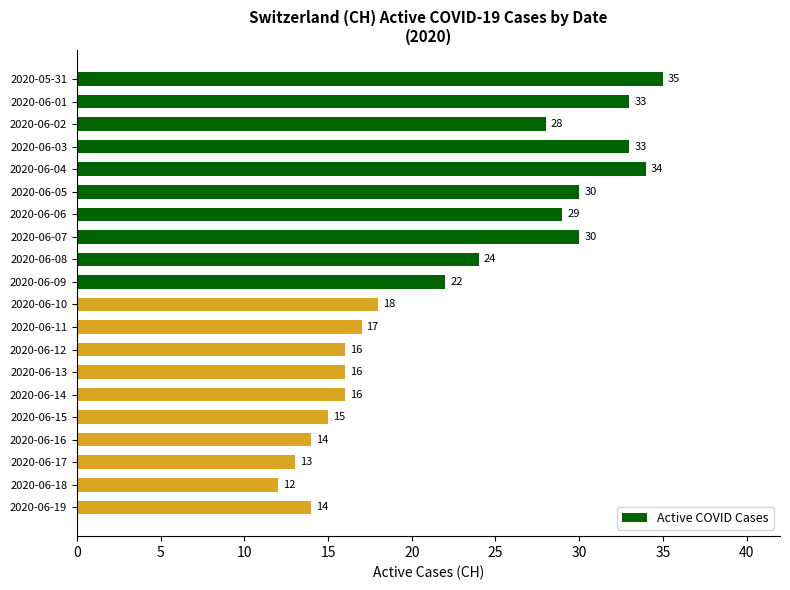

The value at 2020-06-03 is 33. True or false?

True